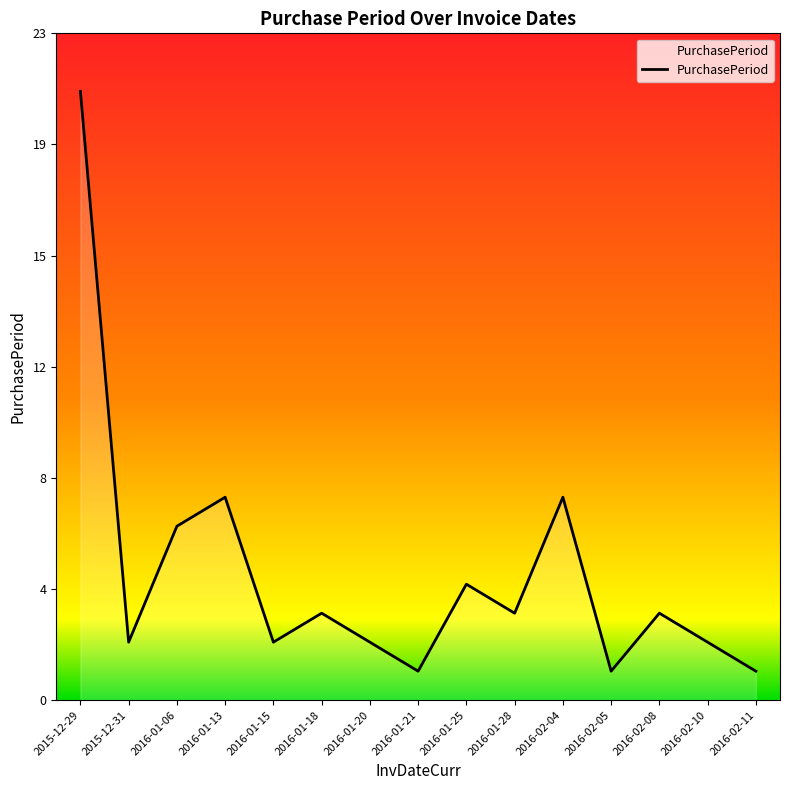

What position from the right is 2016-01-15?

11